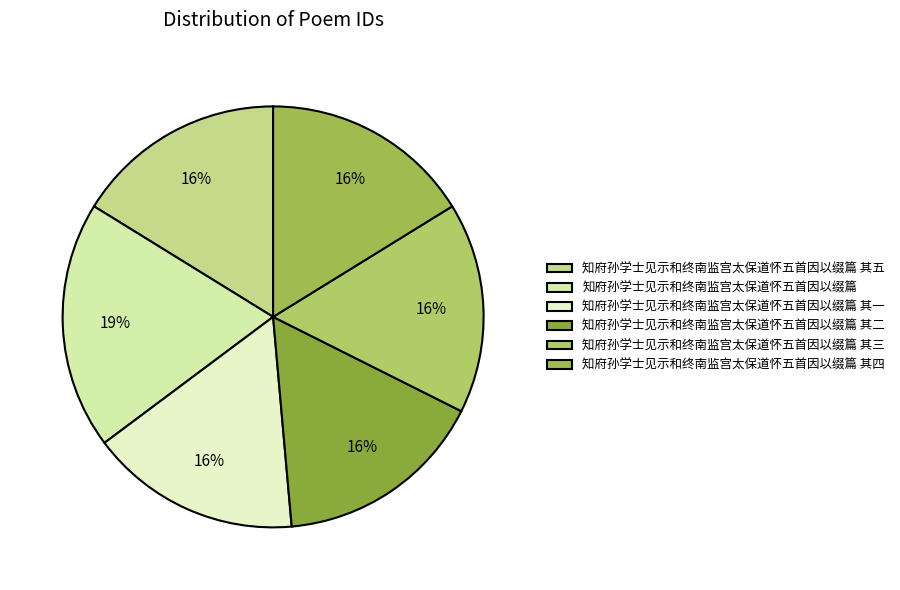

Rank the categories by value from highest to lowest.

知府孙学士见示和终南监宫太保道怀五首因以缀篇, 知府孙学士见示和终南监宫太保道怀五首因以缀篇 其四, 知府孙学士见示和终南监宫太保道怀五首因以缀篇 其五, 知府孙学士见示和终南监宫太保道怀五首因以缀篇 其三, 知府孙学士见示和终南监宫太保道怀五首因以缀篇 其二, 知府孙学士见示和终南监宫太保道怀五首因以缀篇 其一